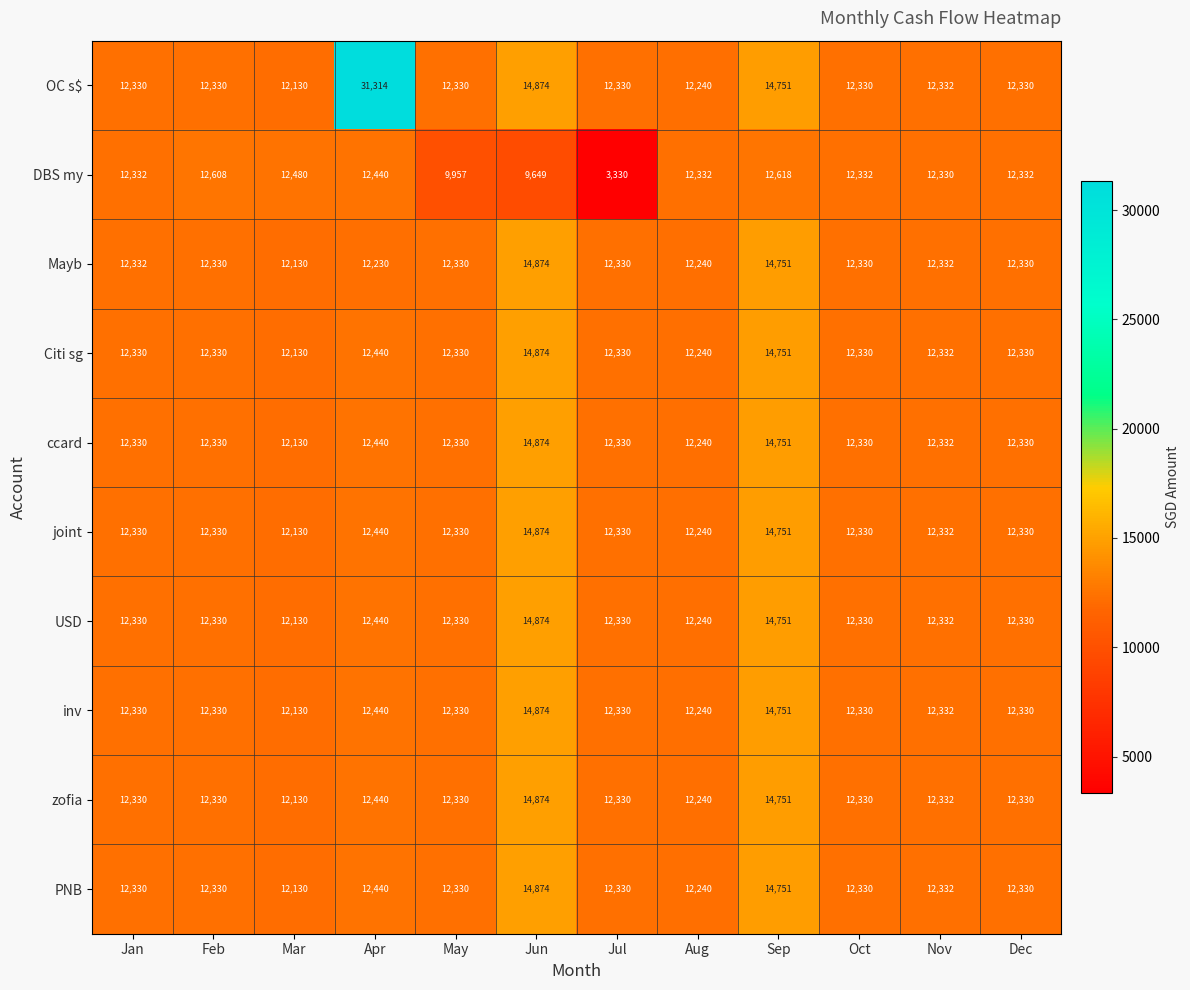

Which series has the widest spread of values?

OC s$